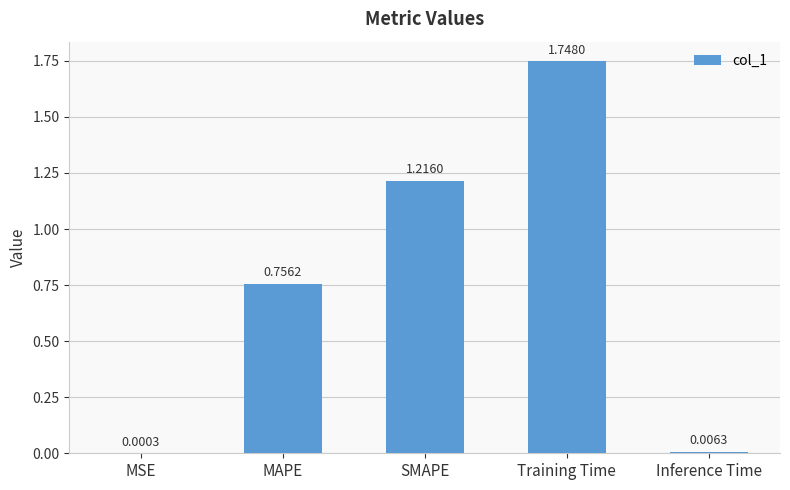

What is the sum of all values?

3.7